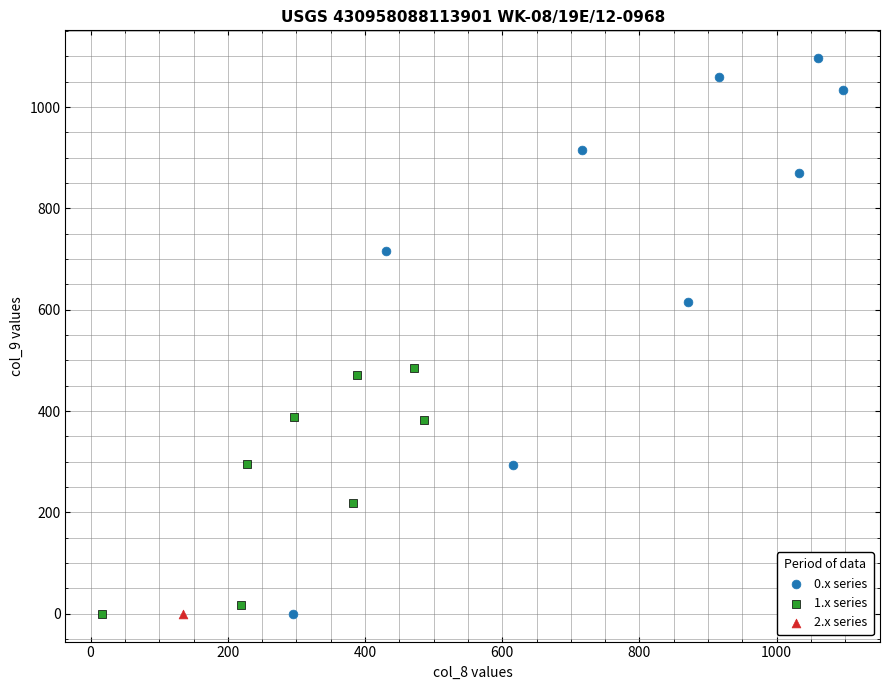

What are all the series names shown in the legend?

0.x series, 1.x series, 2.x series